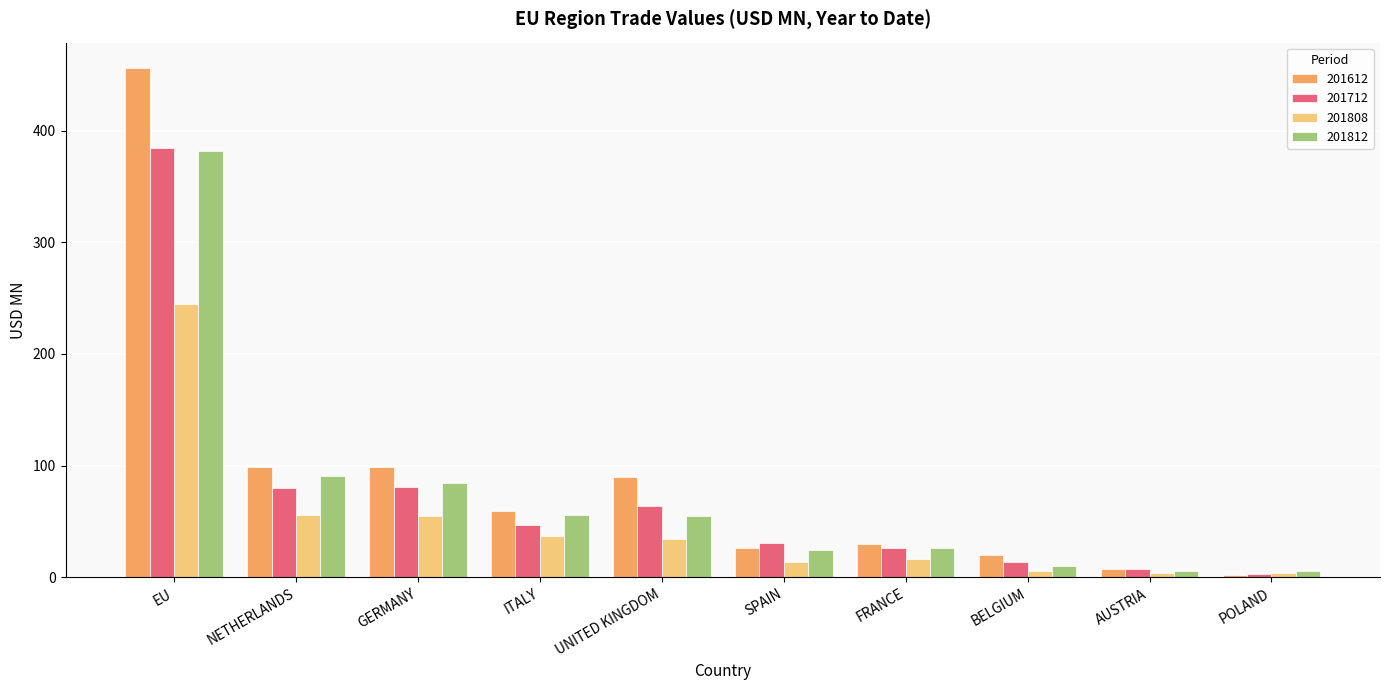

Which series changed the most between EU and NETHERLANDS?

201612